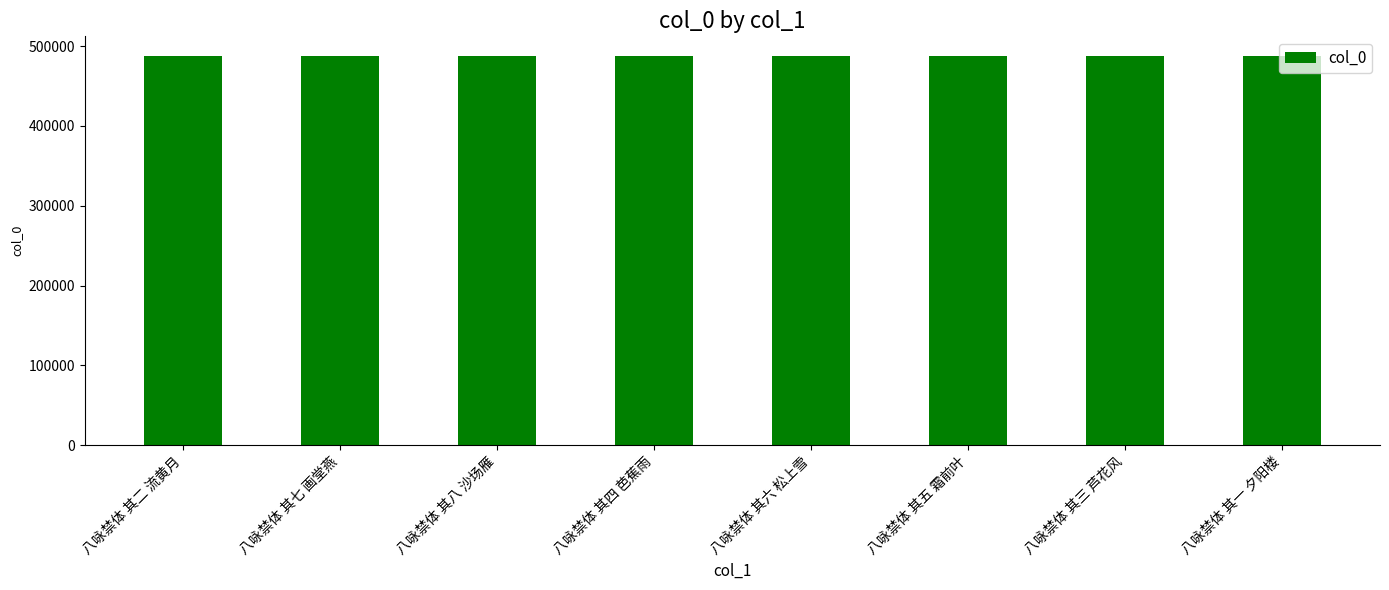

True or false: the data shows 487964 at 八咏禁体 其四 芭蕉雨.

True